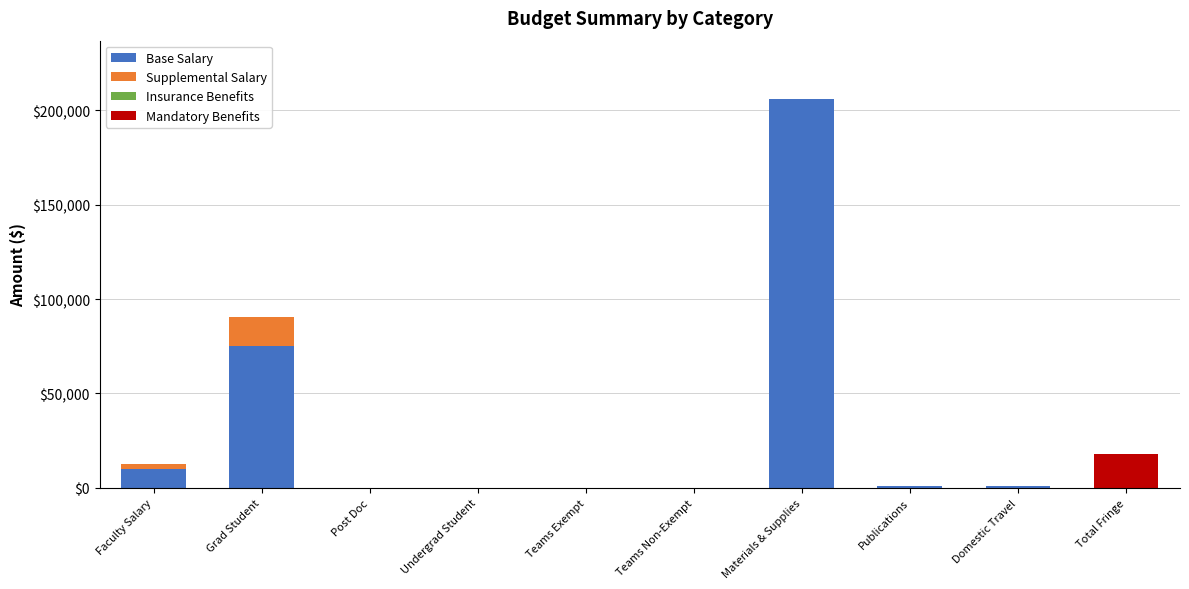

At which category is the sum across all series the highest?

Materials & Supplies